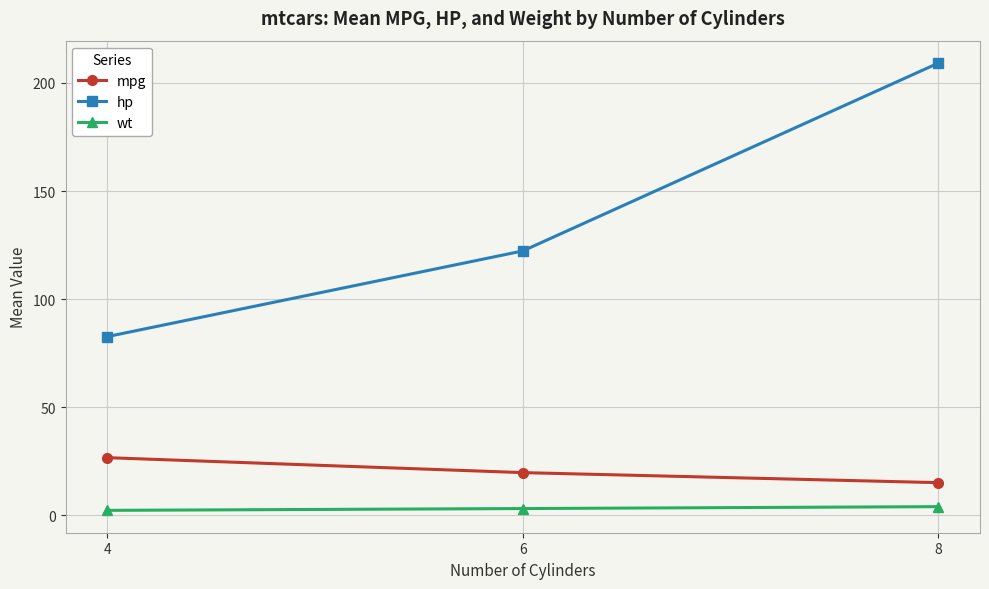

How many data points in hp are less than 122?

1